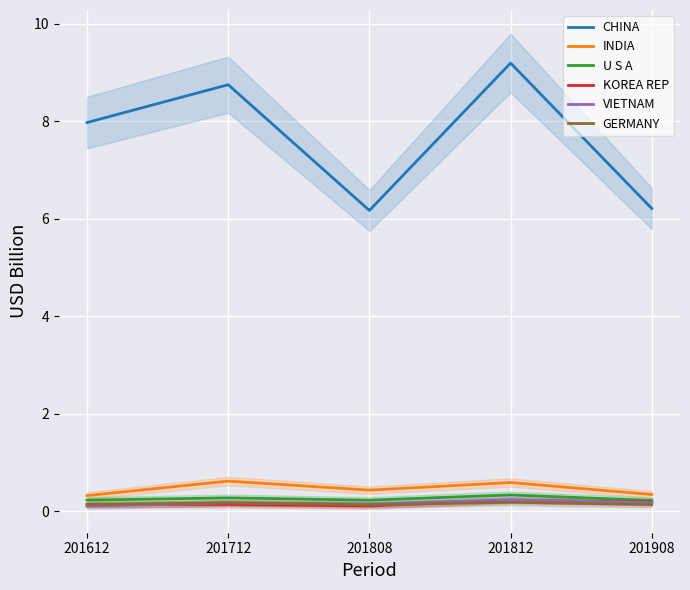

Rank the series at 201612 from highest to lowest value.

CHINA, INDIA, U S A, KOREA REP, GERMANY, VIETNAM